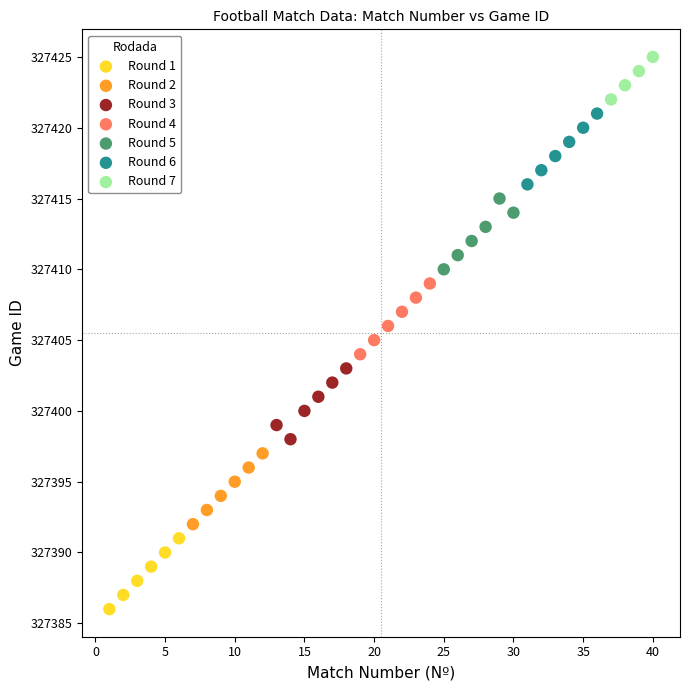

Which series reaches the minimum Y coordinate?

Round 1